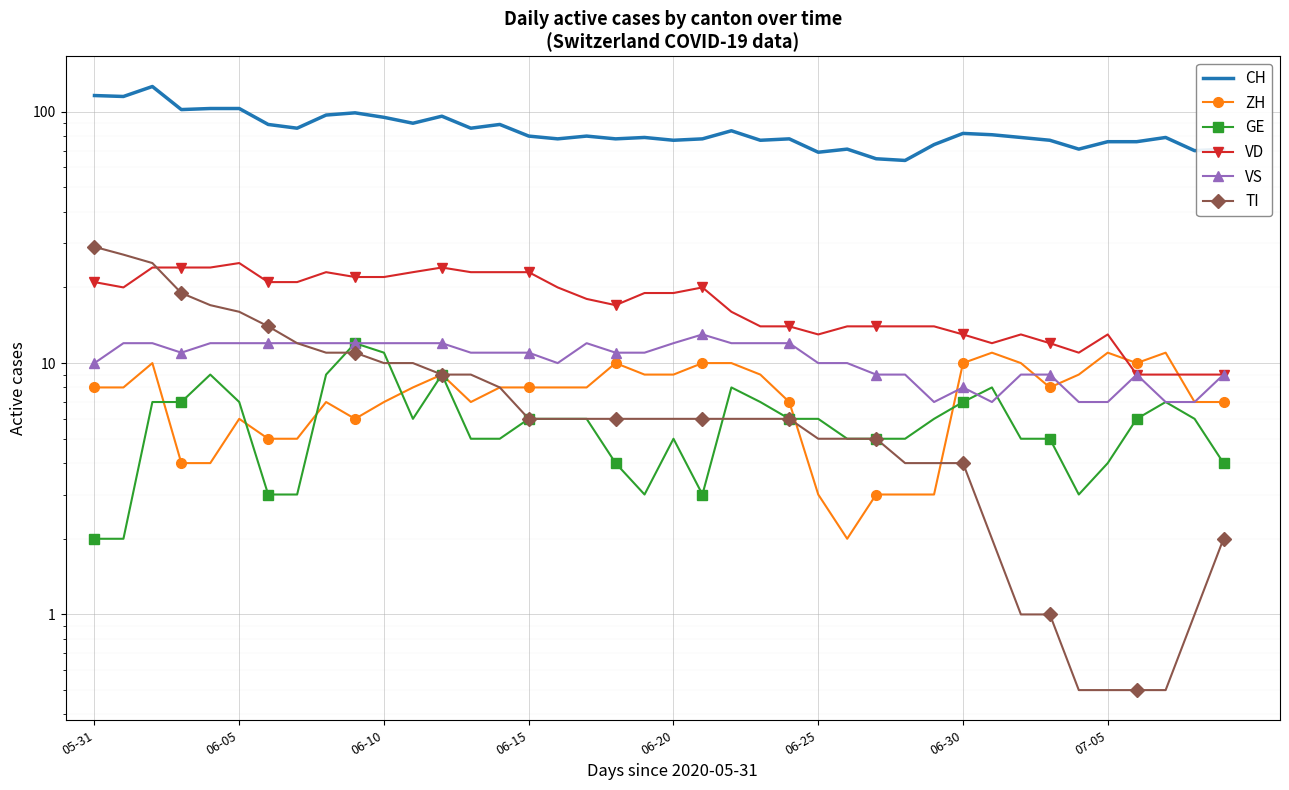

How many lines are shown in the chart?

6